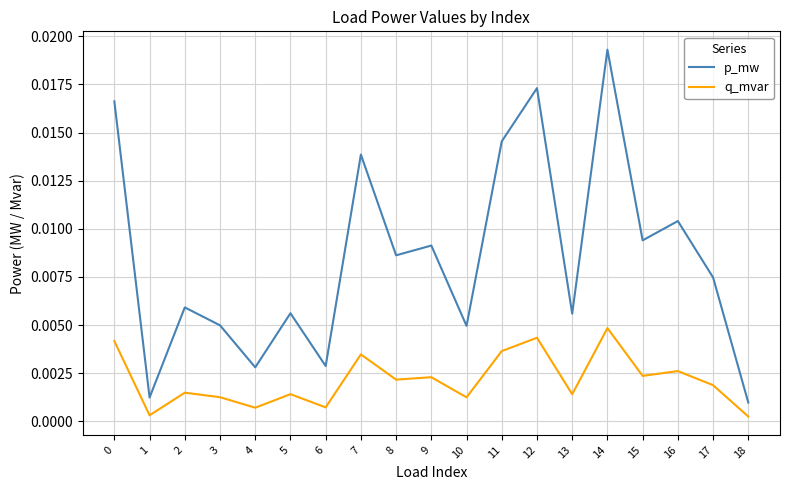

True or false: p_mw and q_mvar intersect in this chart.

False